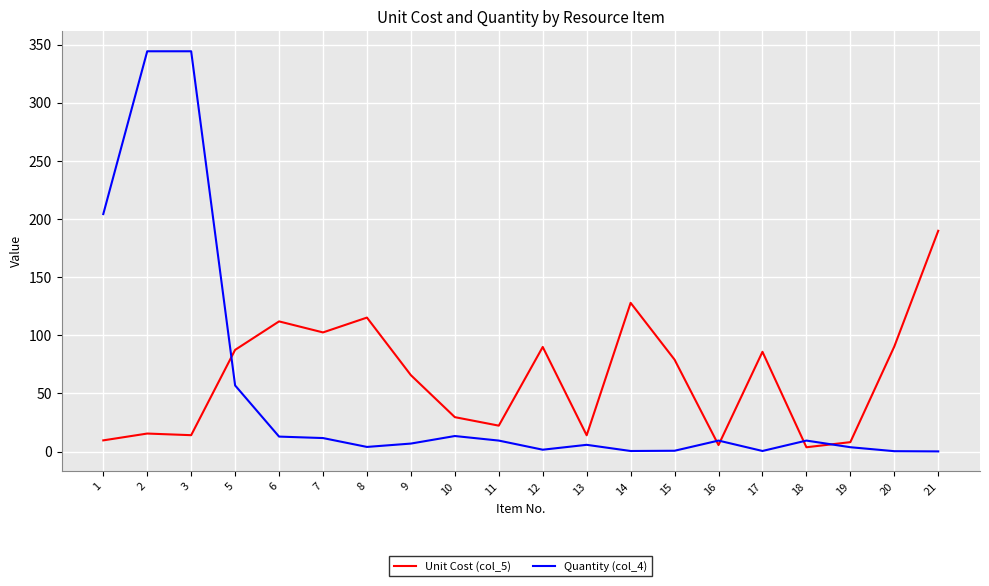

What is the difference between the second highest and minimum values in the Quantity (col_4) series?

344.3